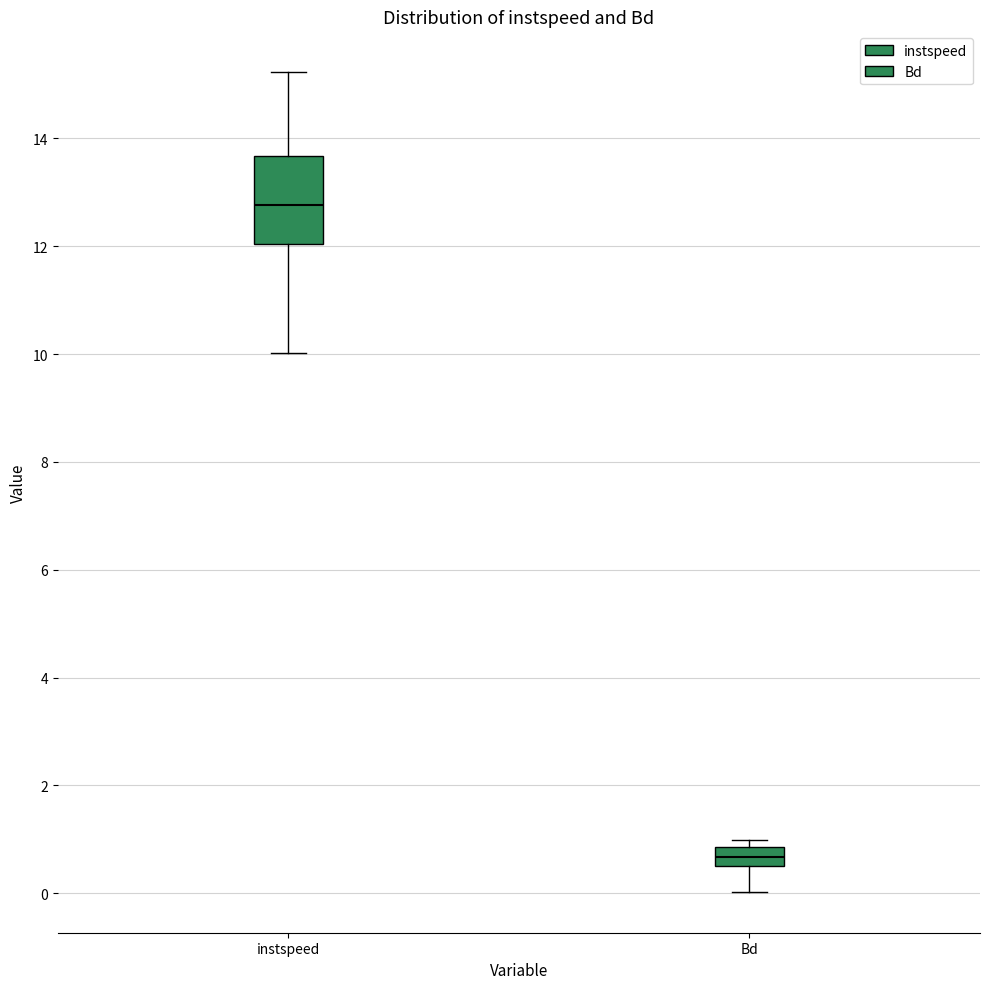

Reading left to right, transcribe this box plot: for each box, give where its median line is, the range the box spans, and where its two whiskers end, as read against the y-axis. The values are not printed on the chart, so give them approximately, as read against the axis.

instspeed: median 12.8, box 12.0 to 13.6, whiskers 10.0 to 15.2
Bd: median 0.6 (inside the box), box 0.6 to 0.8, whiskers 0.0 to 1.0